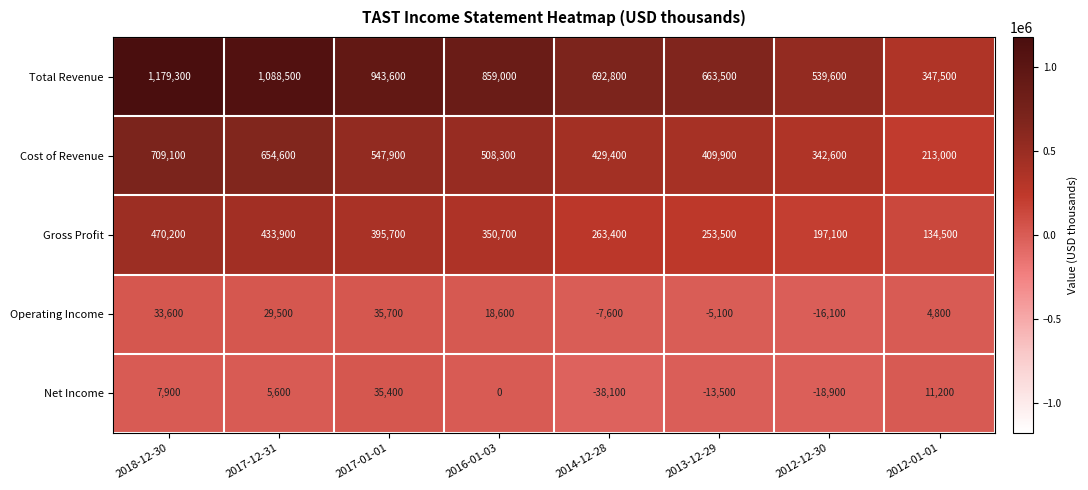

Rank the series by their maximum value, from lowest to highest.

Net Income, Operating Income, Gross Profit, Cost of Revenue, Total Revenue